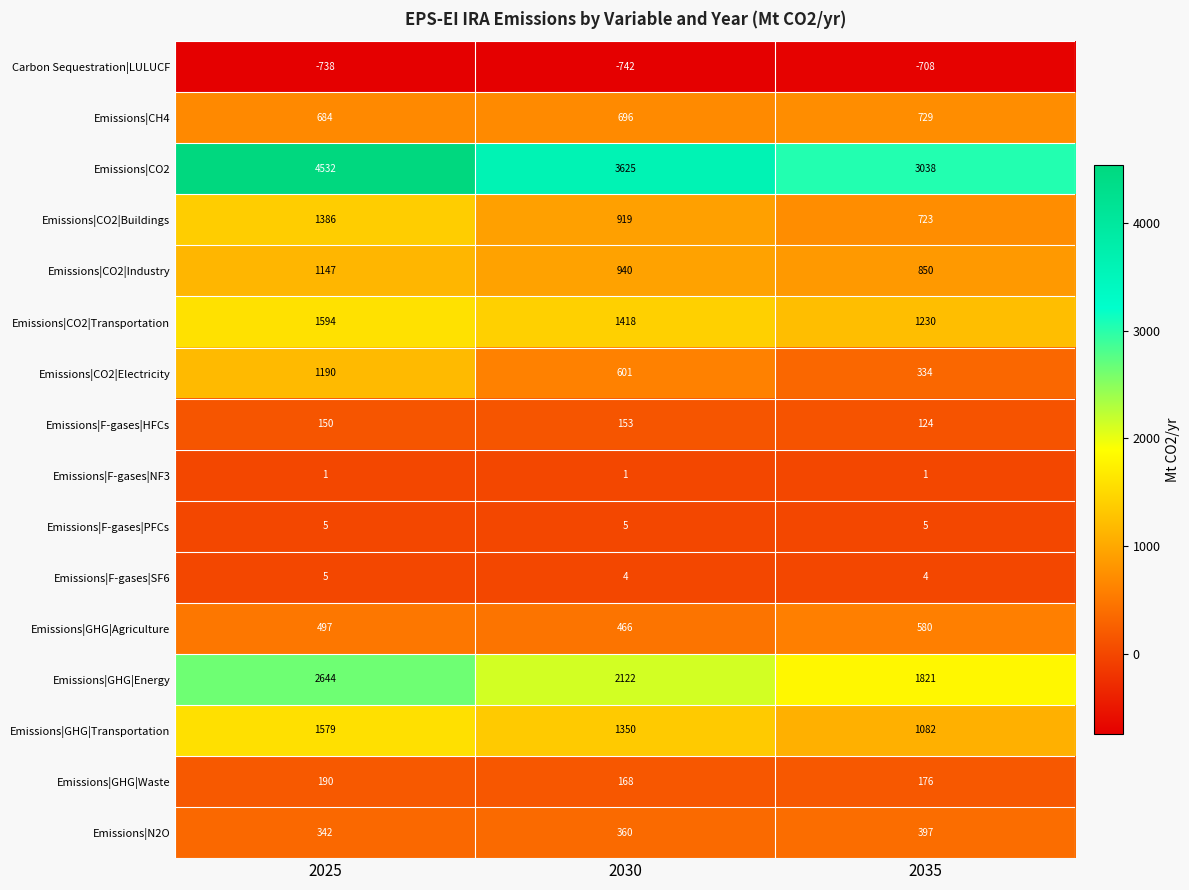

At which category is the sum across all series the highest?

2025